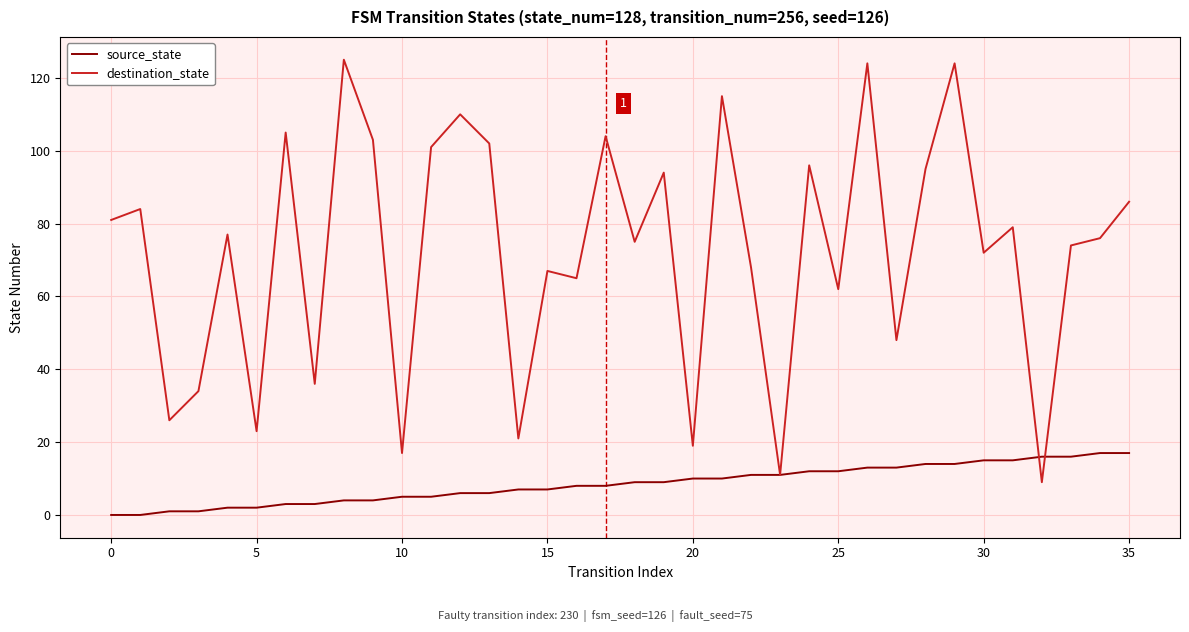

True or false: source_state and destination_state intersect in this chart.

True